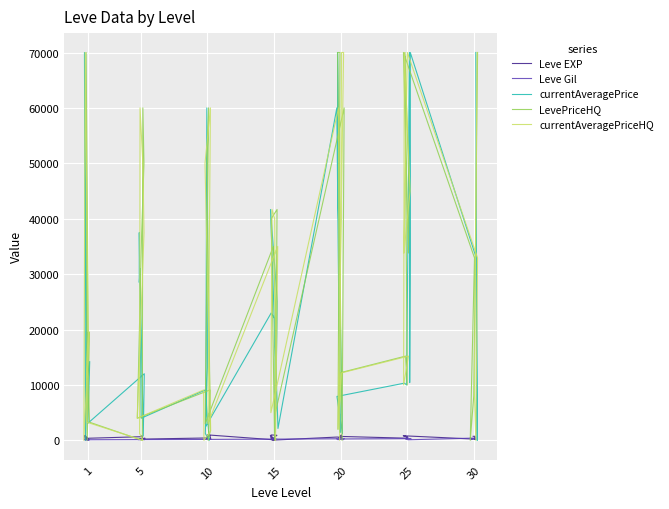

The Leve Gil series shows 421.3 at 20. True or false?

False